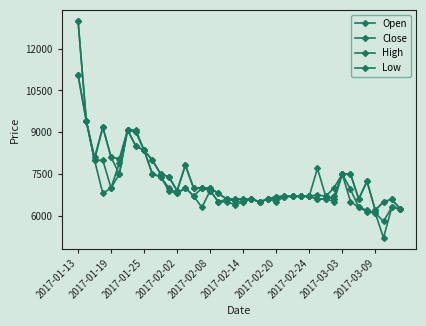

At which label does Close first exceed 6700?

2017-01-13